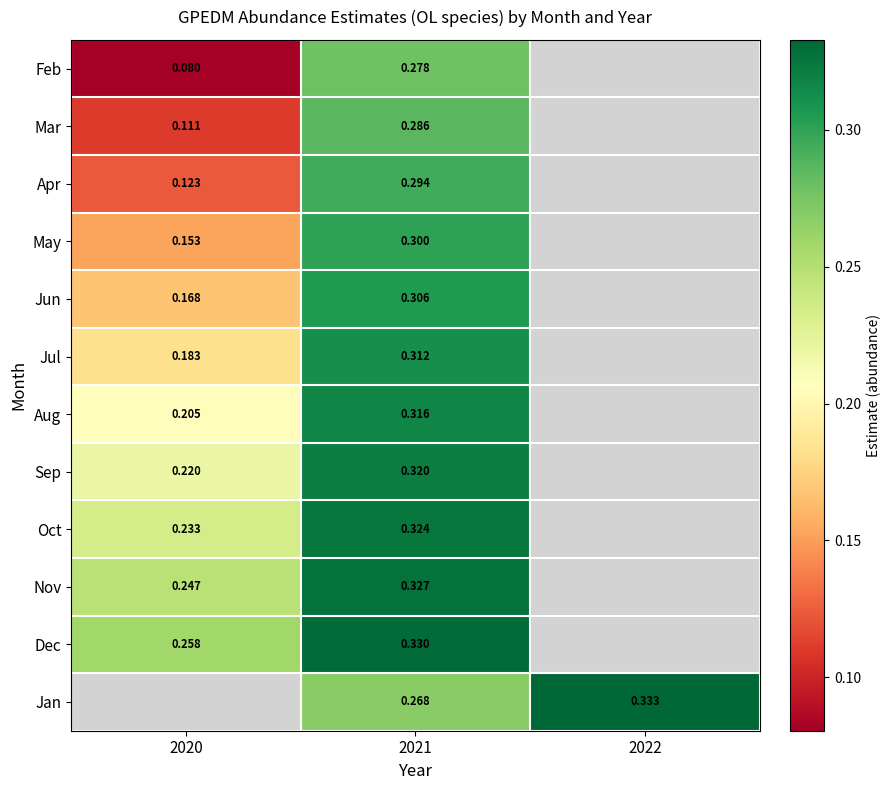

Where is Sep nearest to the value 0?

2020